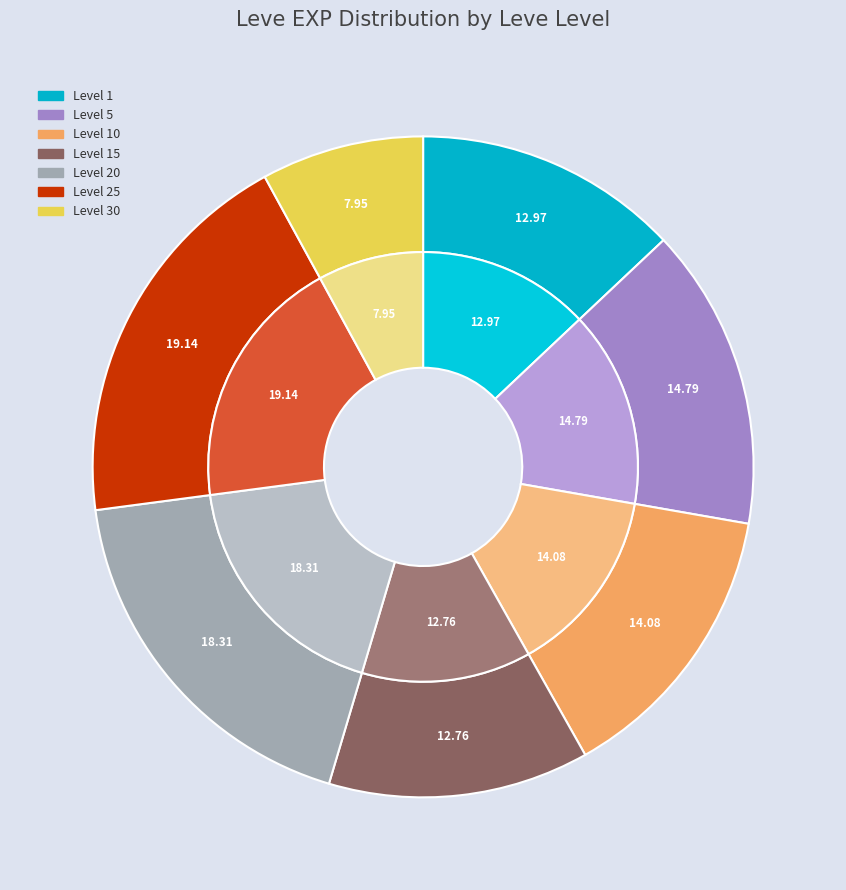

Is there a majority slice in this chart?

No